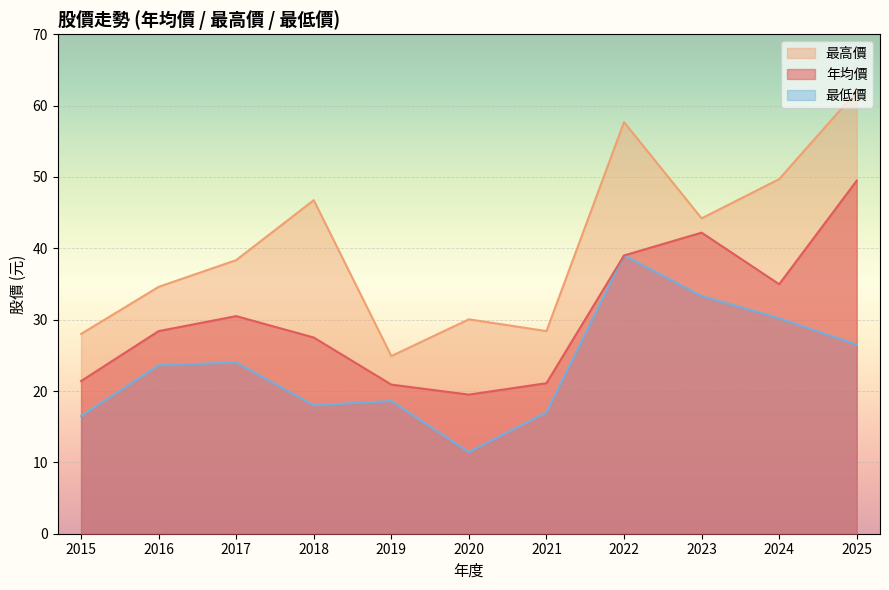

In 年均價, how many points are lower than both neighbors (excluding endpoints)?

2